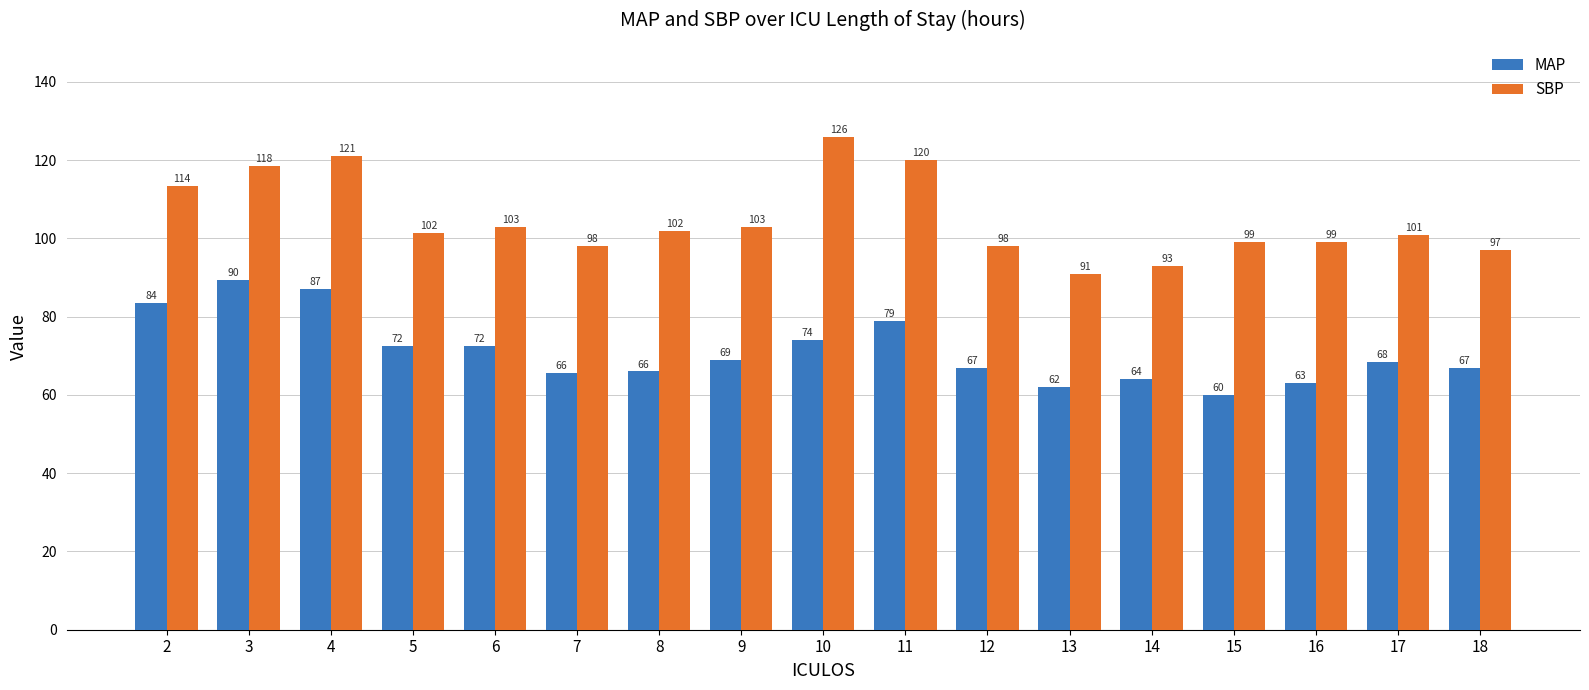

Which series has the largest range (max minus min)?

SBP